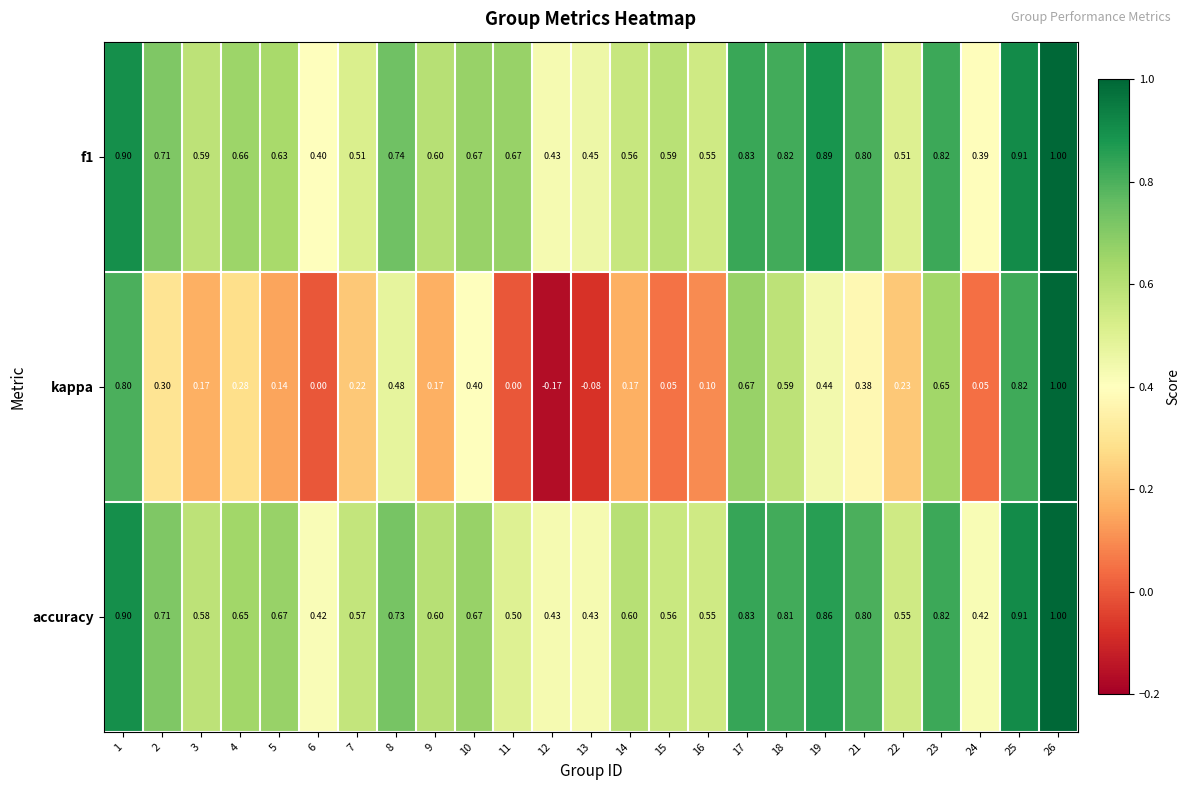

What is the total value across all series at 3?

1.3